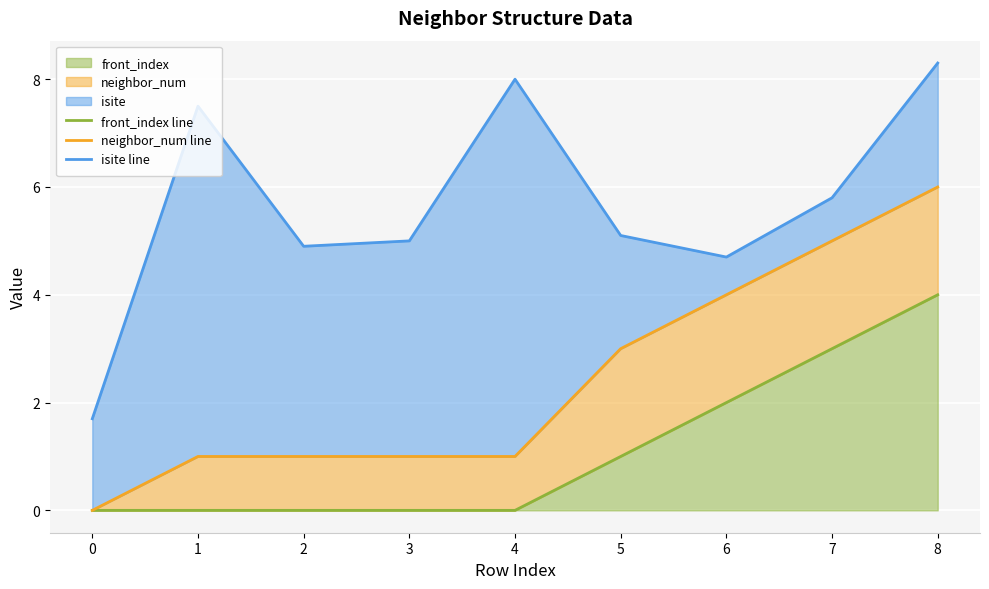

What is the sum of all neighbor_num line values?

22.0